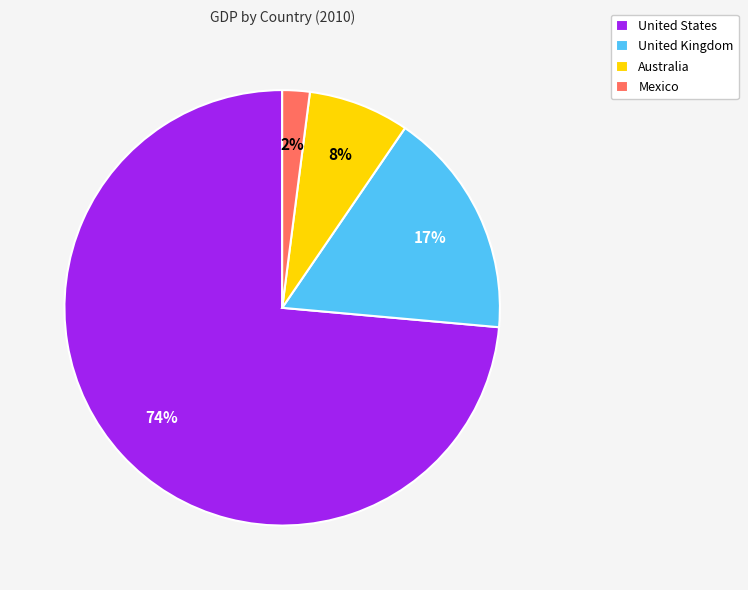

The United Kingdom slice represents 17% of the pie. True or false?

True